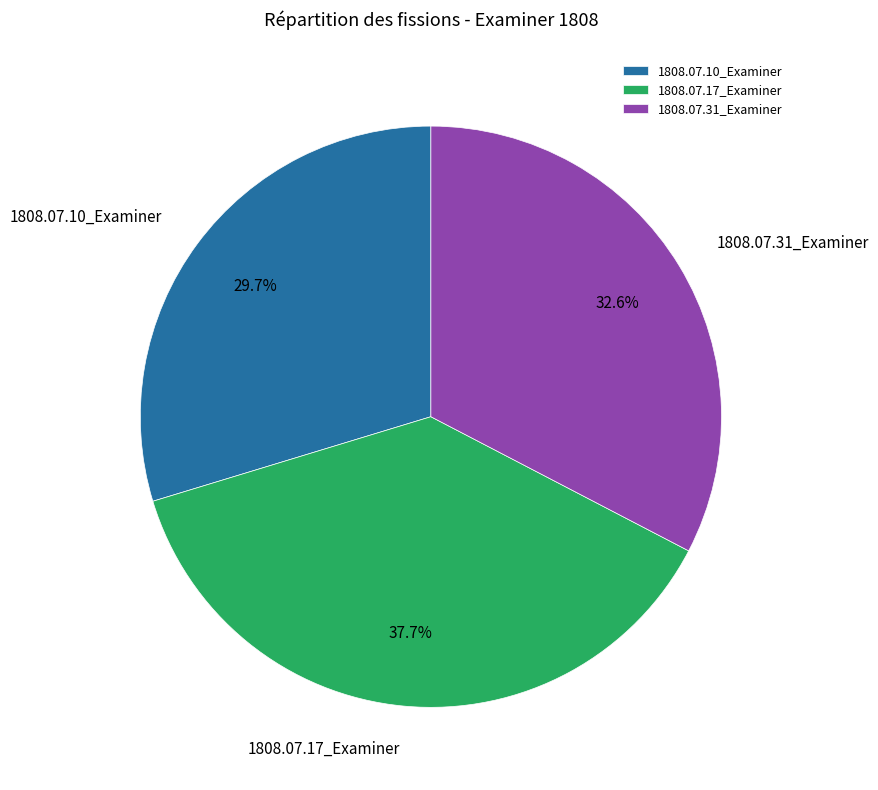

What percentage is the 1808.07.31_Examiner slice, to the nearest percent?

33%